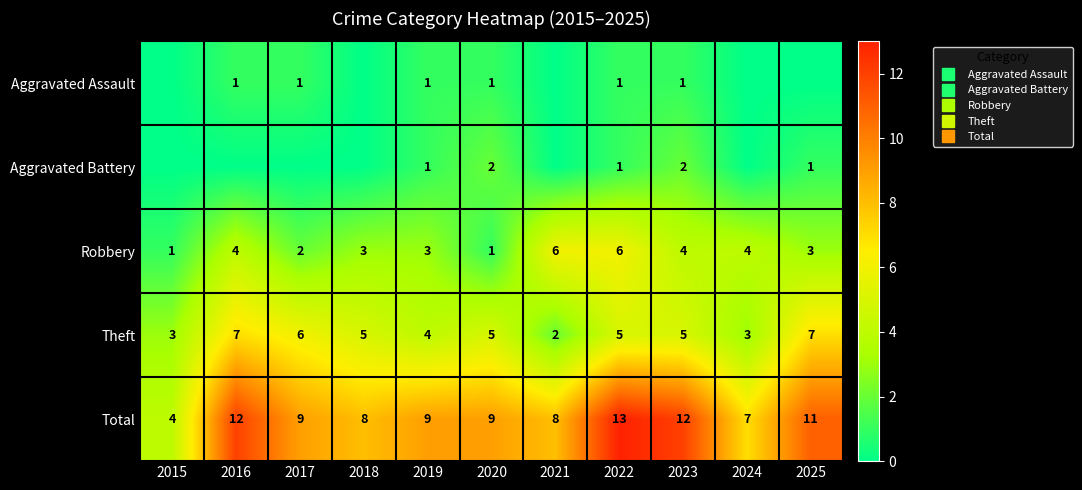

The value of Total at 2019 is 9. True or false?

True